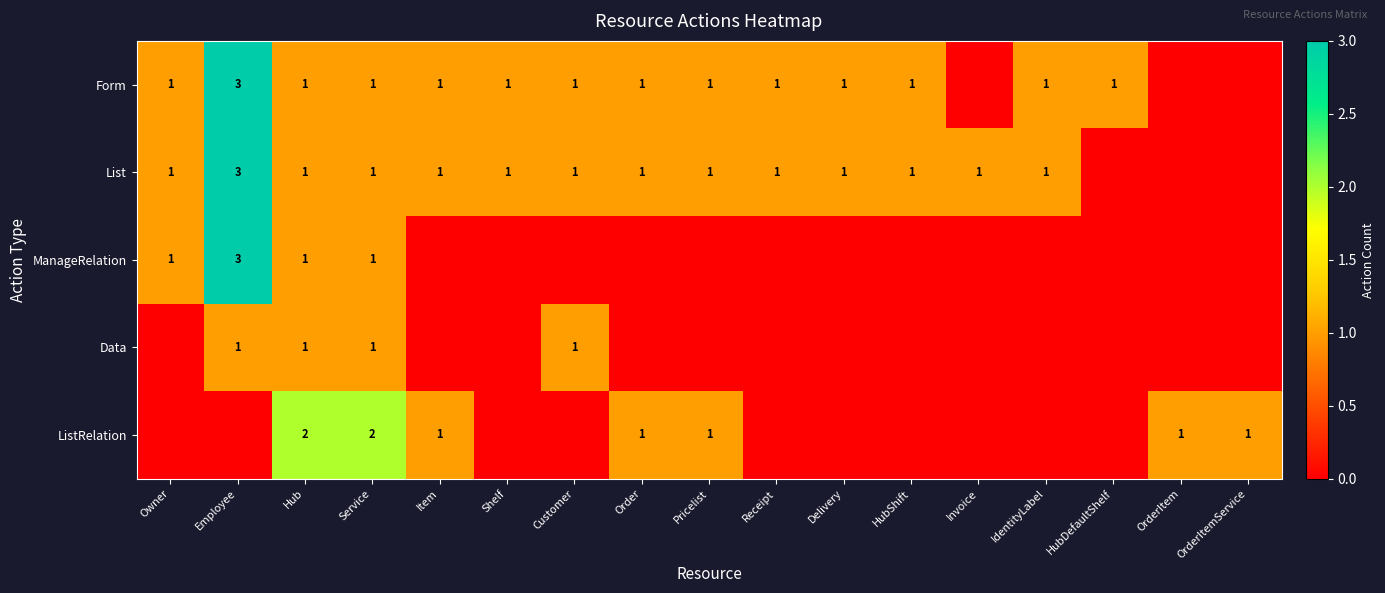

Is it true that Form equals 0 at Delivery?

False